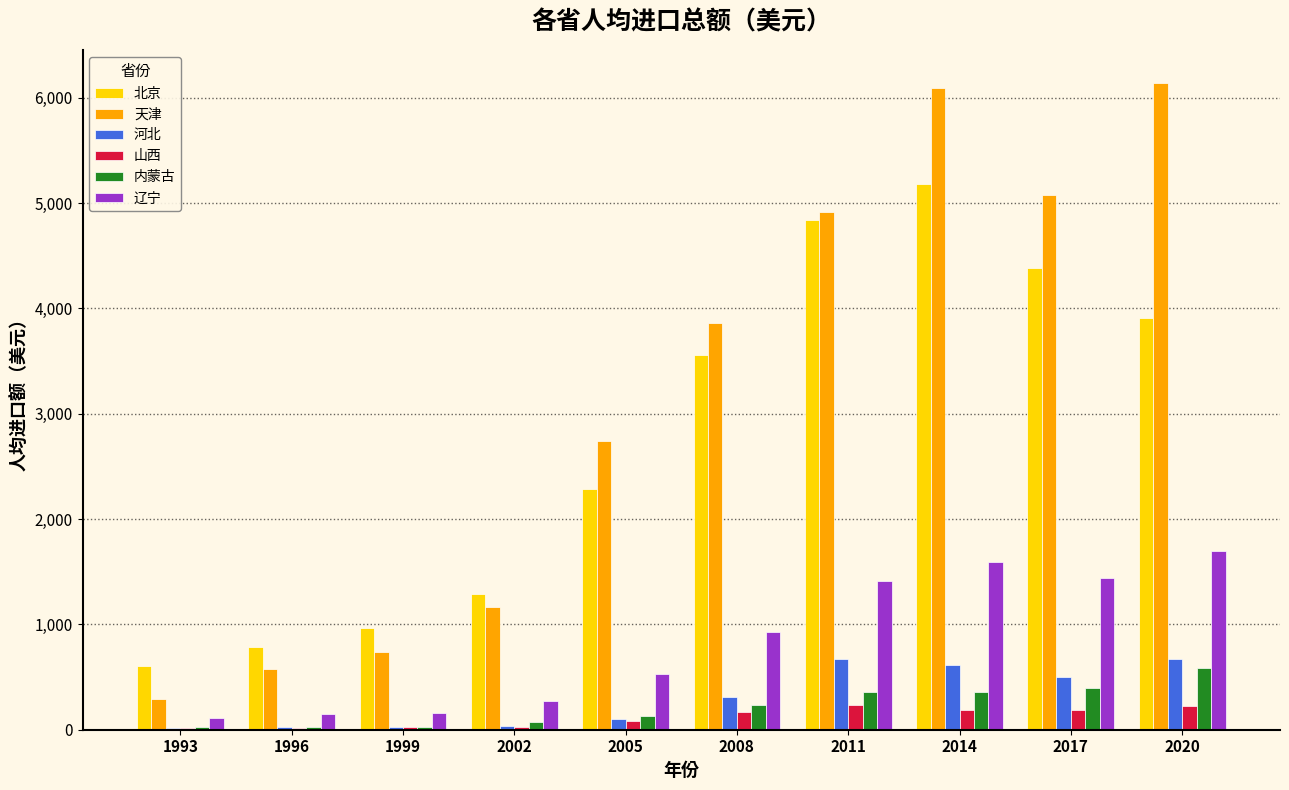

Is it true that 内蒙古 equals 589.5 at 2014?

False